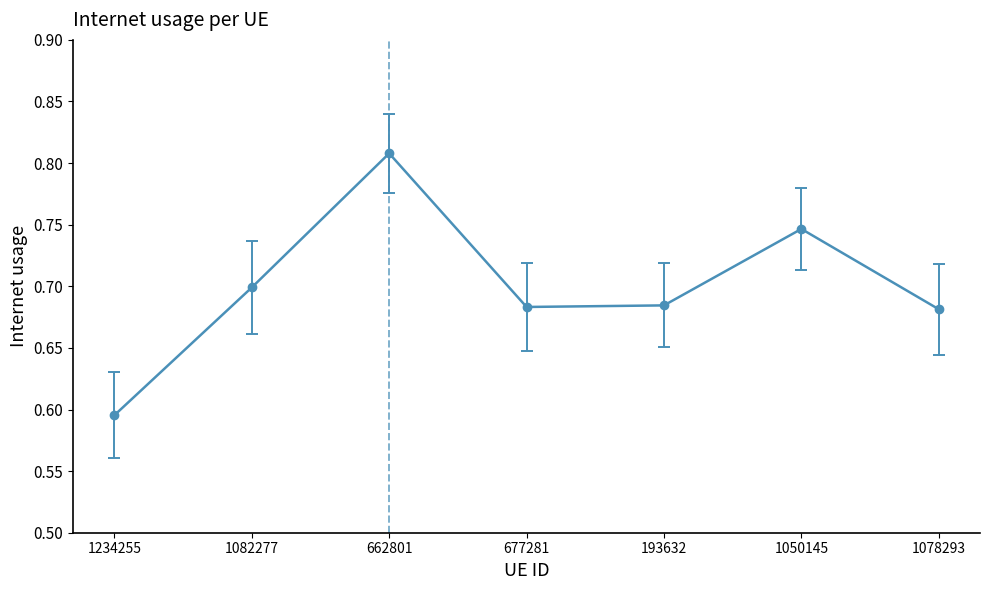

The value at 1078293 is 0.7. True or false?

True